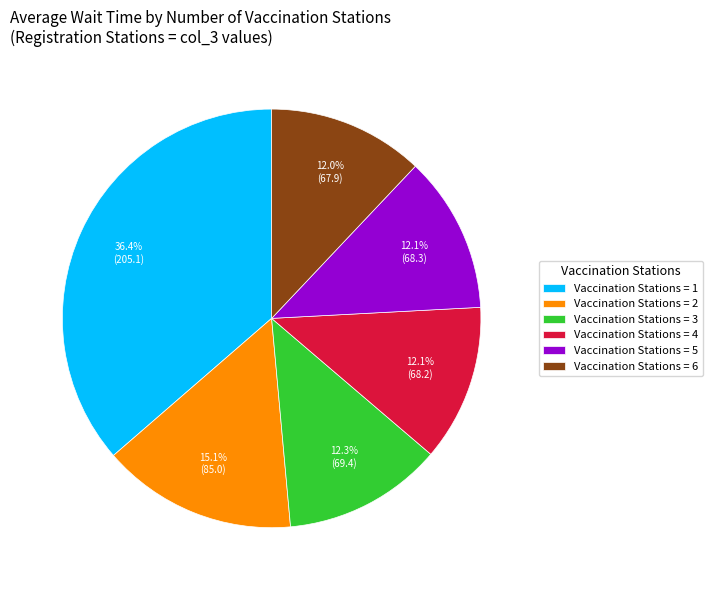

Count the number of slices in the pie.

6